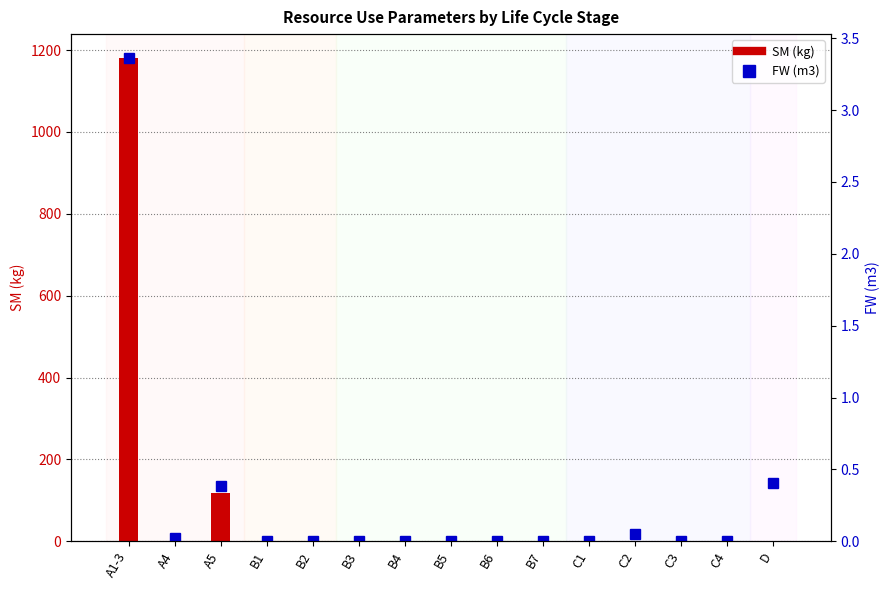

True or false: SM (kg) has a value of 0.0 at B1.

True